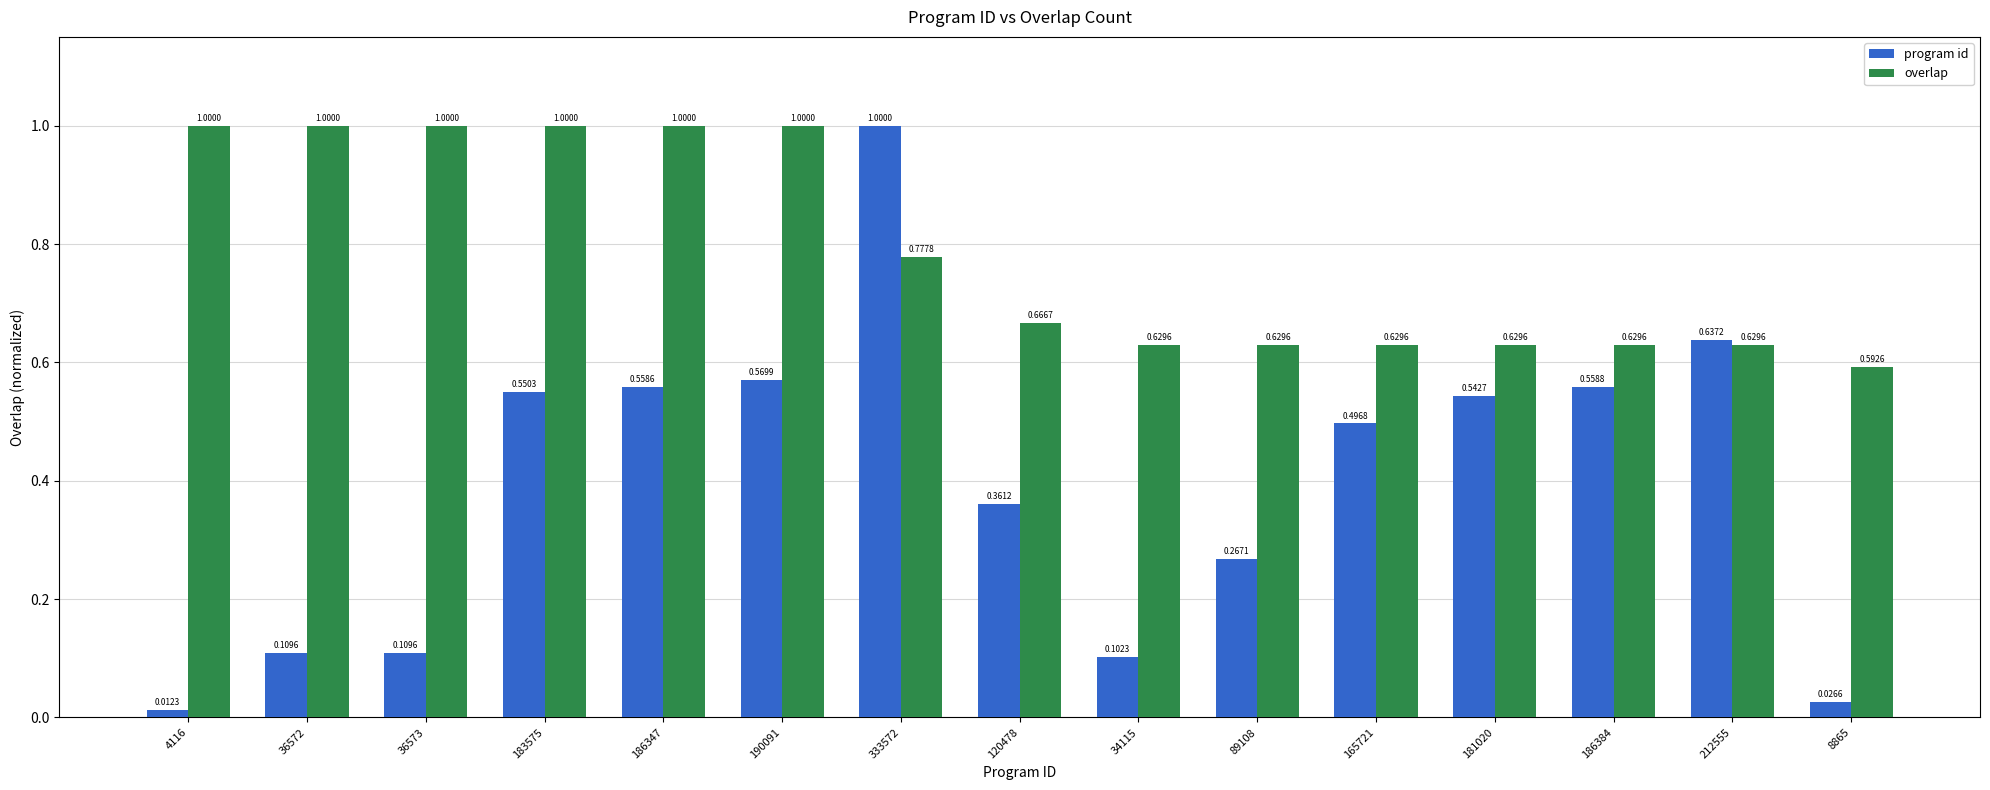

What is the difference between the maximum and second lowest values in the program id series?

1.0